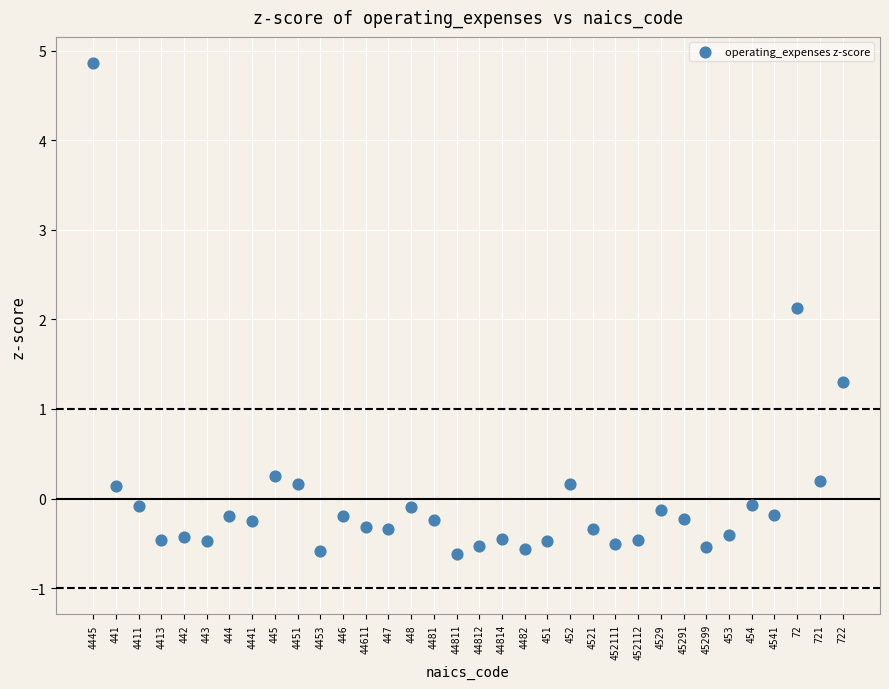

What Y value in the scatter plot is closest to 2?

2.1